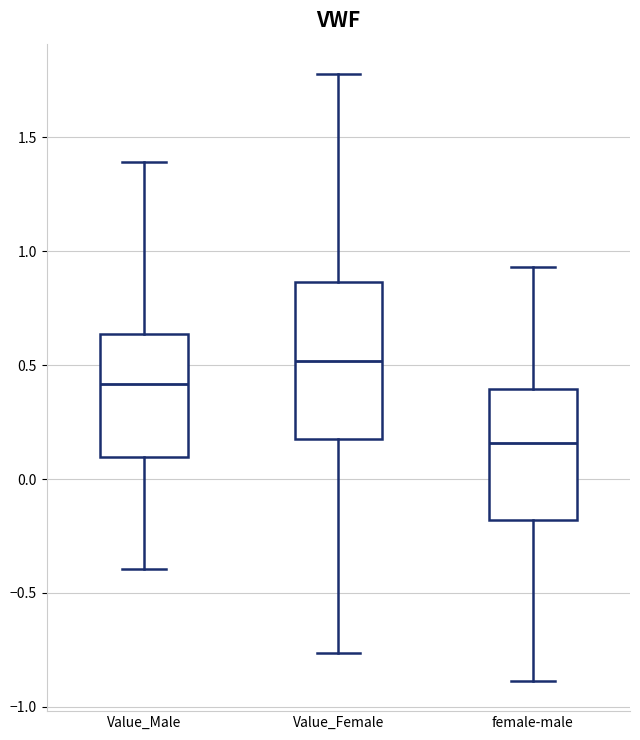

Comparing the boxes themselves (not the whiskers), which one is the tallest?

Value_Female